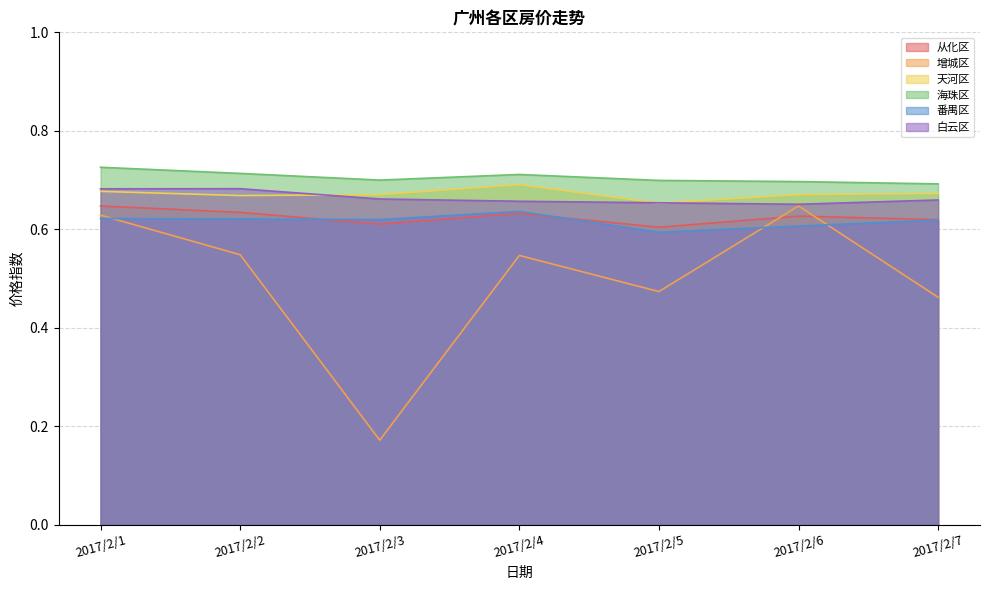

Is the value of 增城区 at 2017/2/4 greater than the value of 番禺区 at 2017/2/7?

No